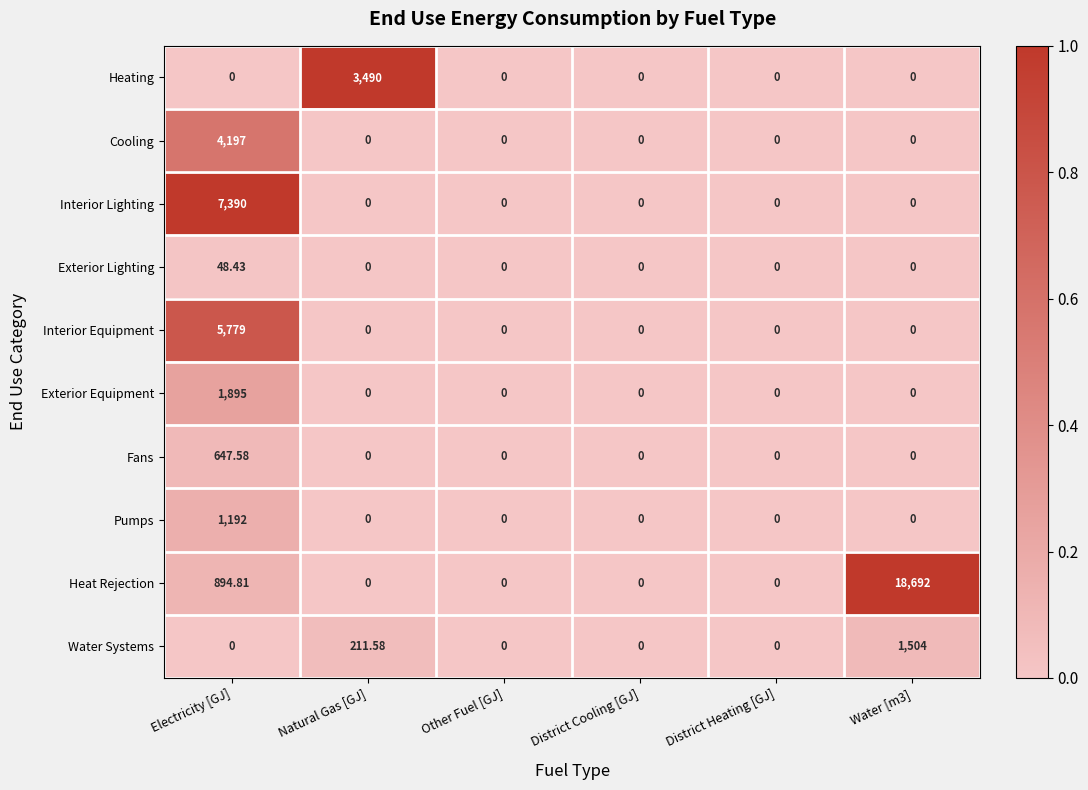

Which series has the largest total across all categories?

Heat Rejection